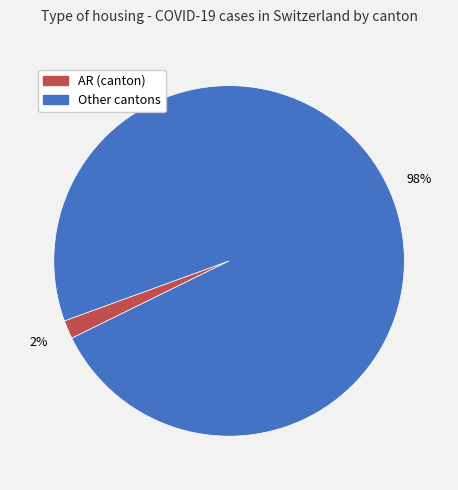

How many slices are in this pie chart?

2